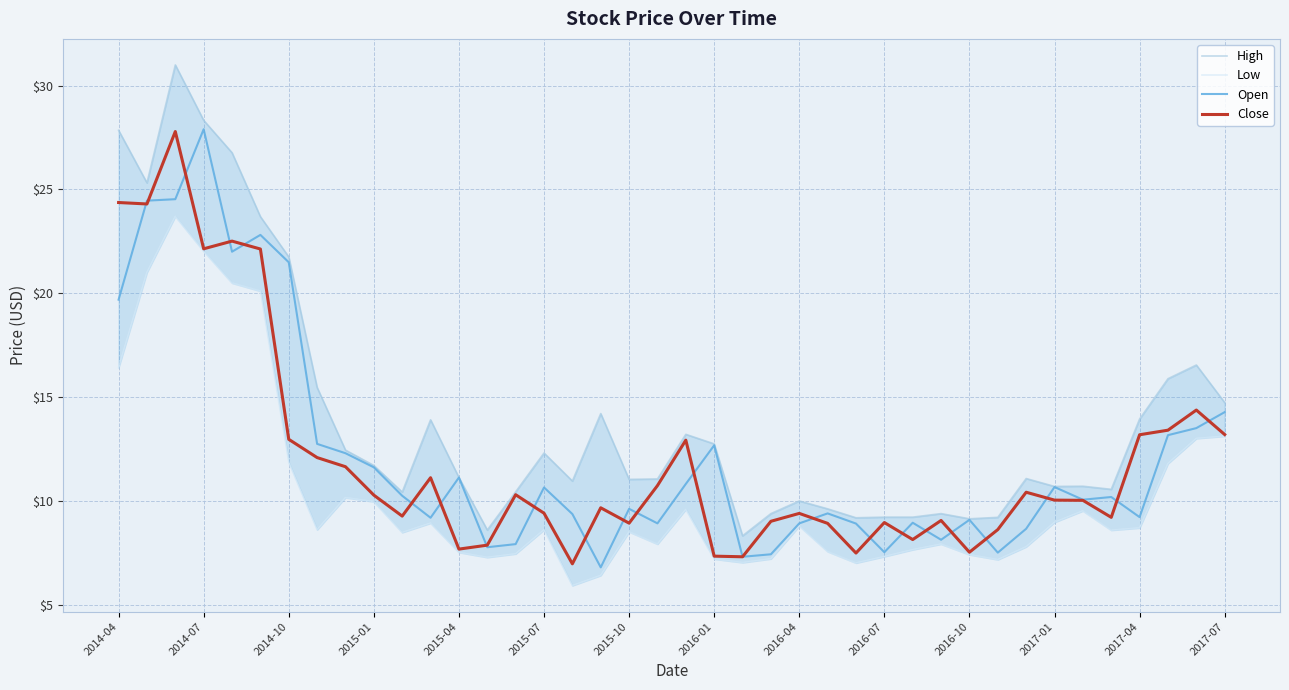

Is it true that Close equals 4.9 at 2015-01?

False